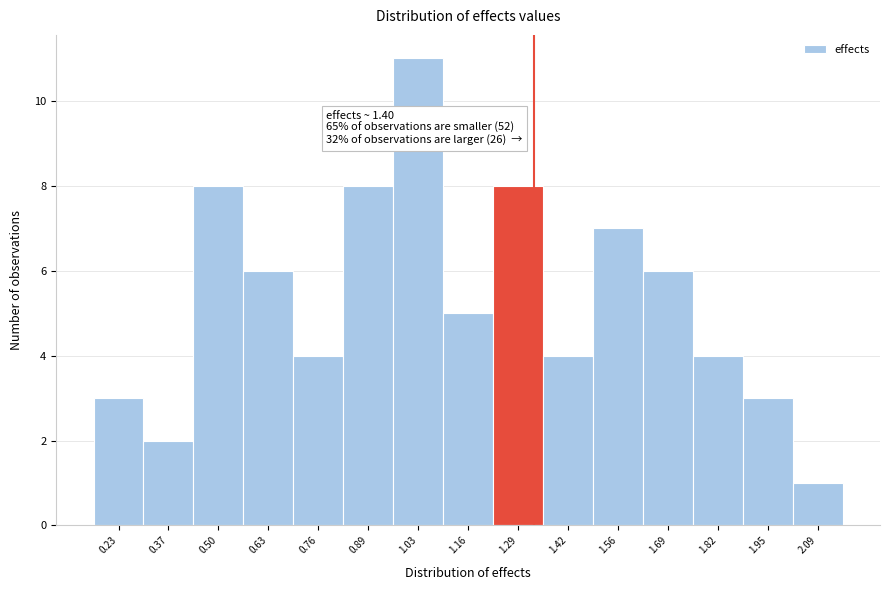

Reading left to right, list all the values displayed in this chart.

3	2	8	6	4	8	11	5	8	4	7	6	4	3	1